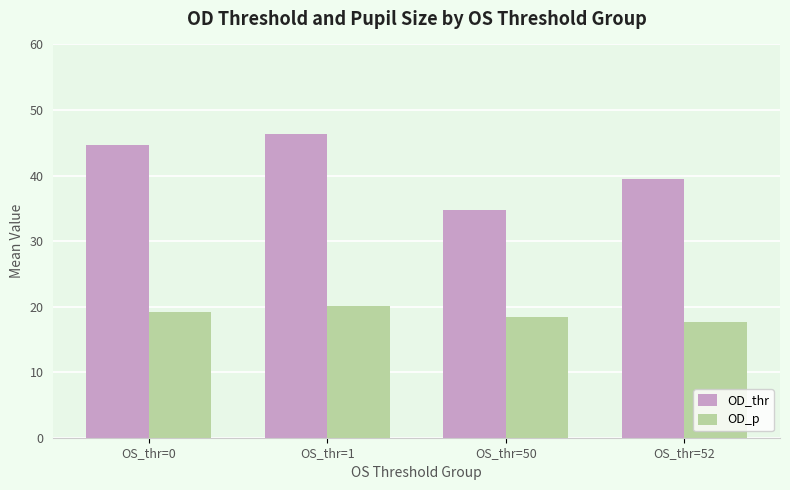

What is the value of the OD_thr bar at the 1st from the left?

44.6